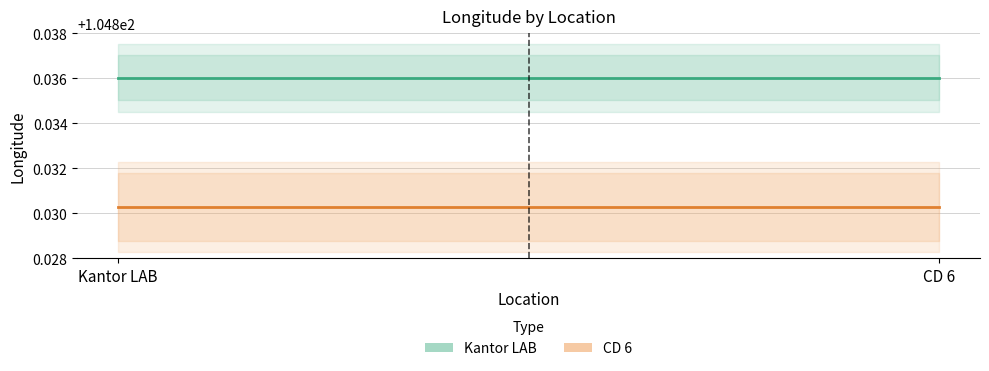

What is the label of the 1st point from the left?

Kantor LAB